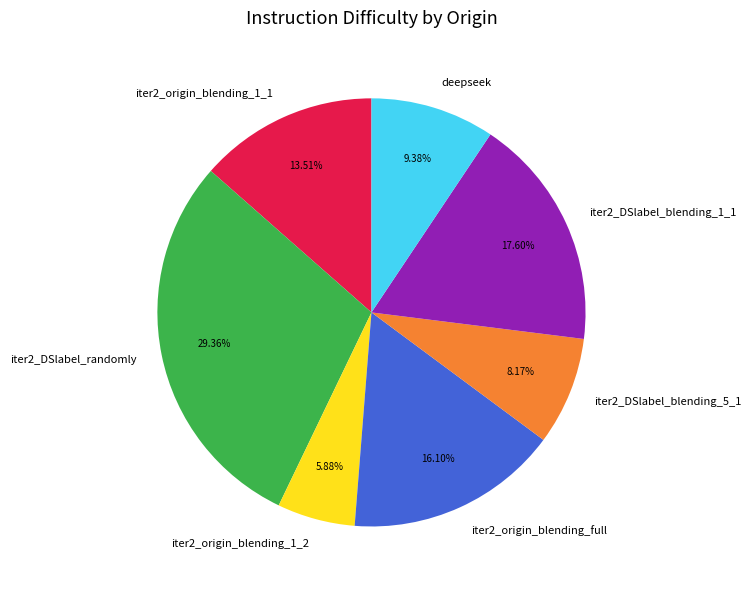

To the nearest percent, what is the average slice percentage?

14%